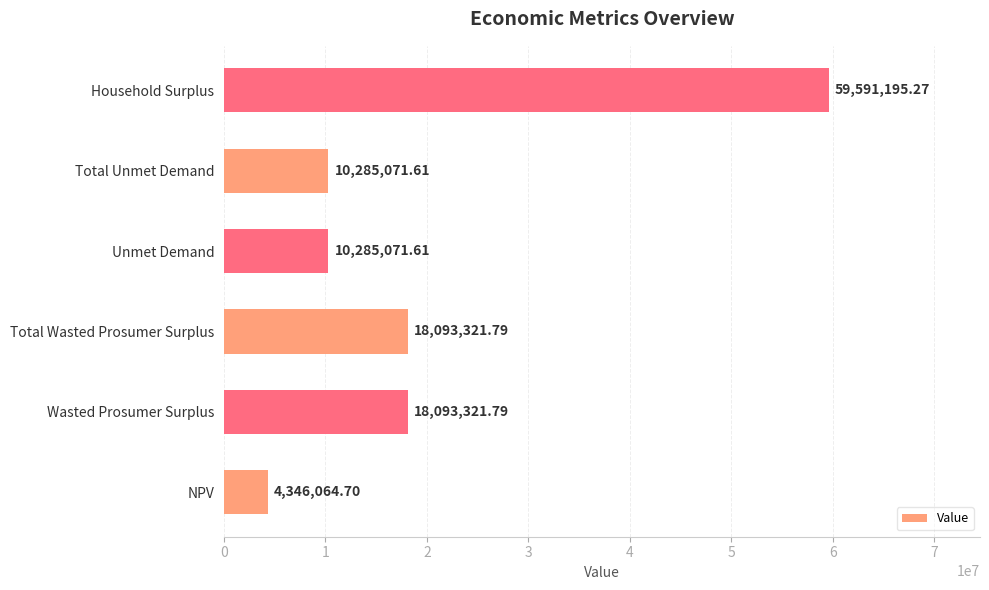

What is the difference between the maximum and minimum values?

55245130.6